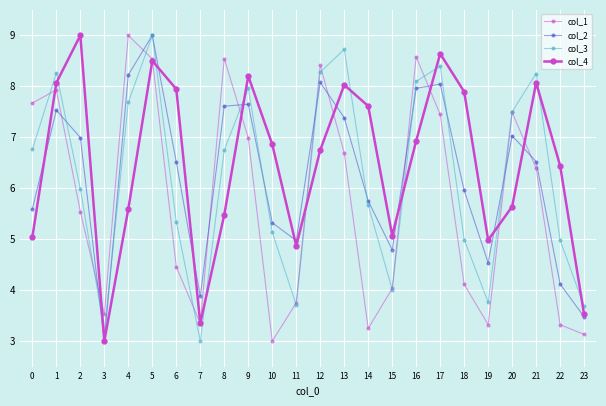

What value does the col_1 series have at 7?

3.3